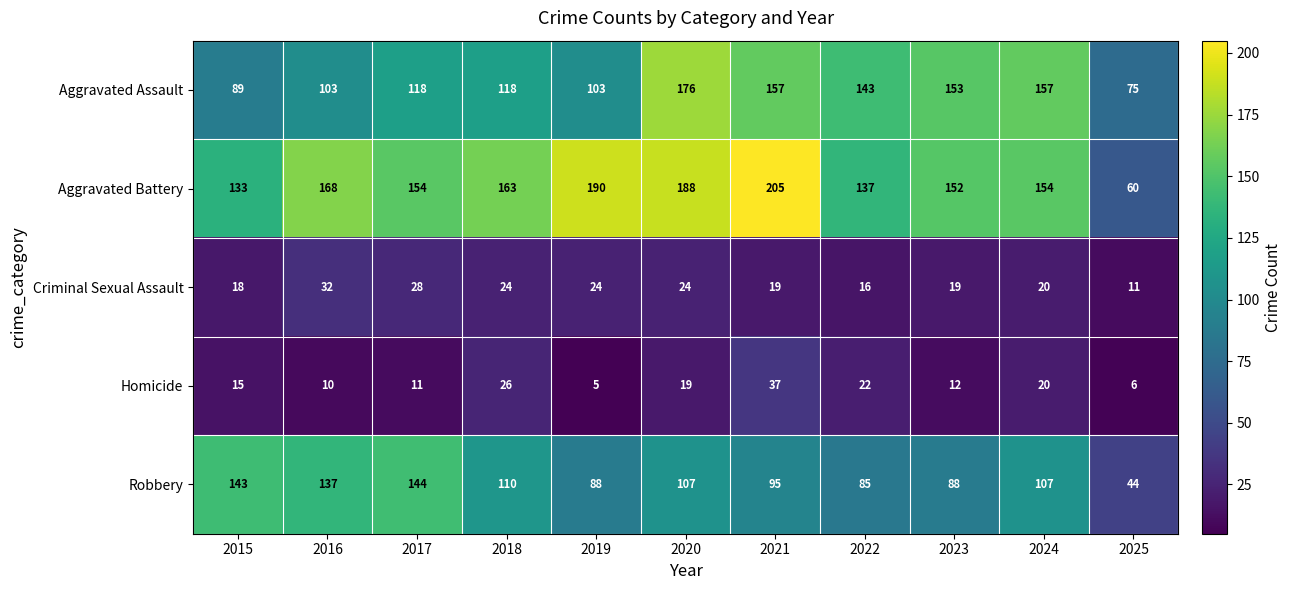

How many data points does each series have?

11